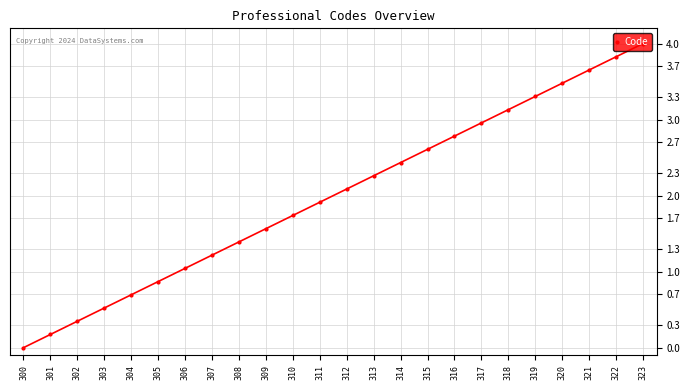

Read the value at 320.

3.5